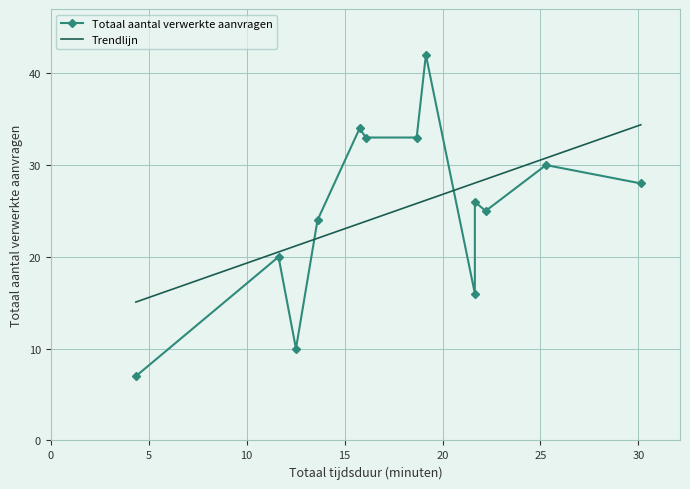

What is the highest value of the Trendlijn series?

34.4